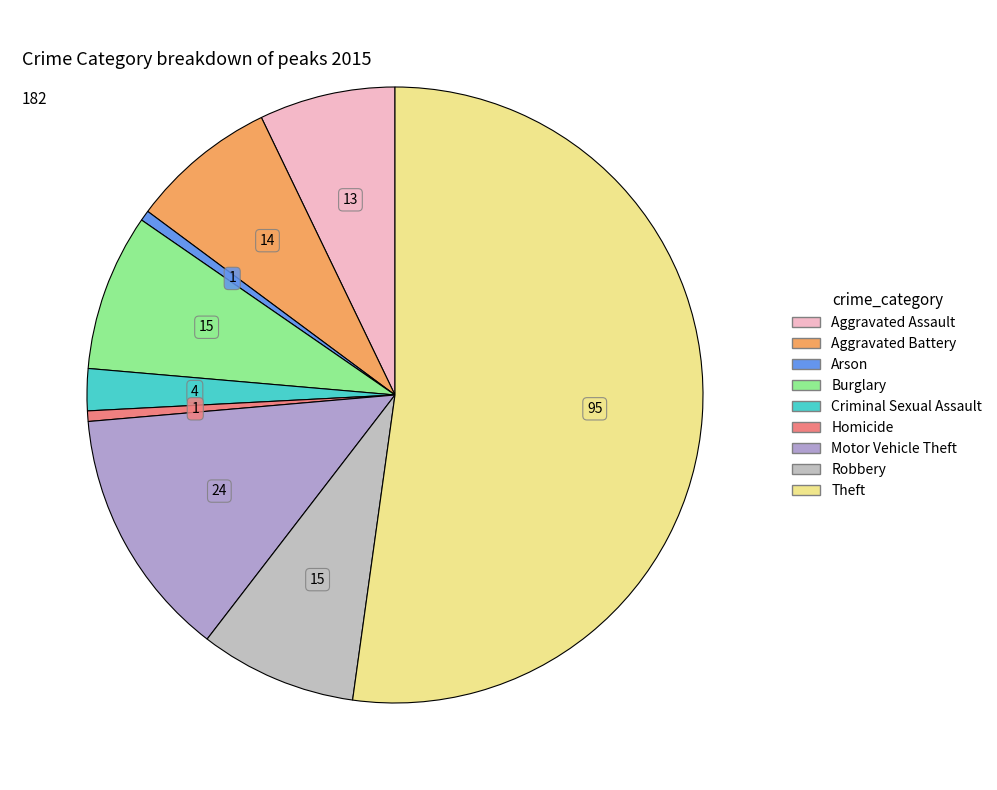

Rank the categories by value from lowest to highest.

Arson, Homicide, Criminal Sexual Assault, Aggravated Assault, Aggravated Battery, Burglary, Robbery, Motor Vehicle Theft, Theft